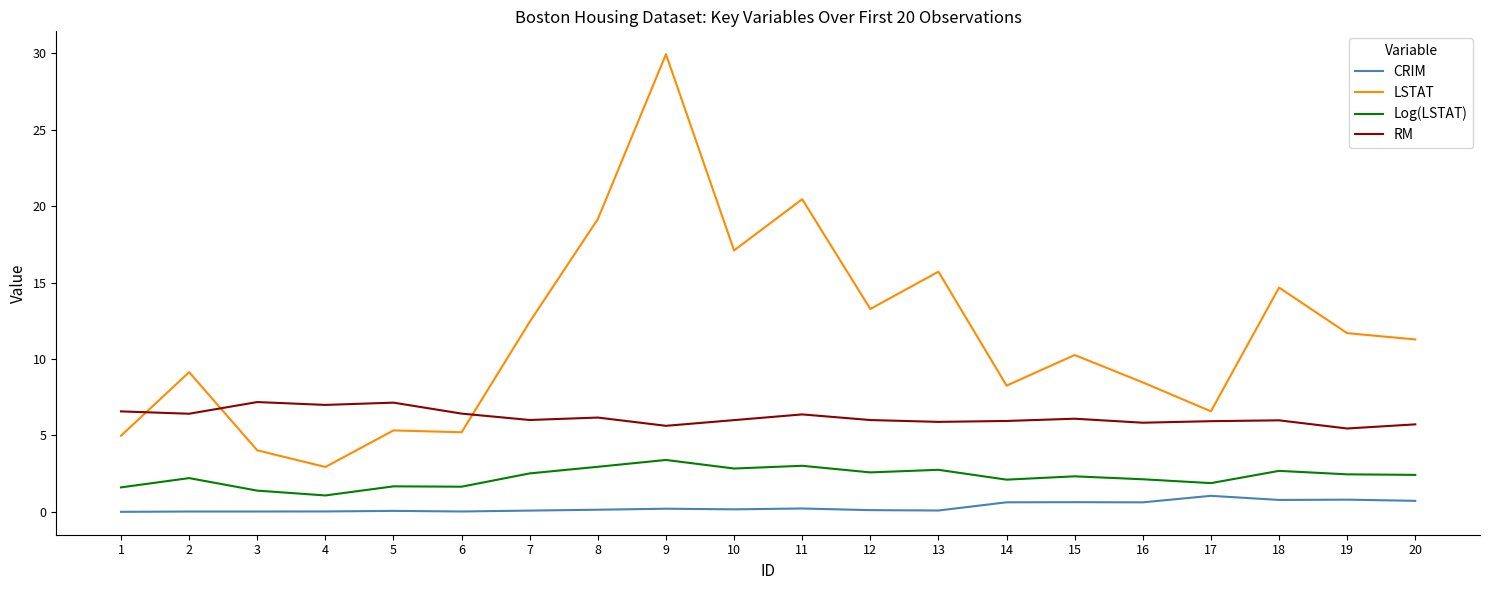

Which series has the widest spread of values?

LSTAT